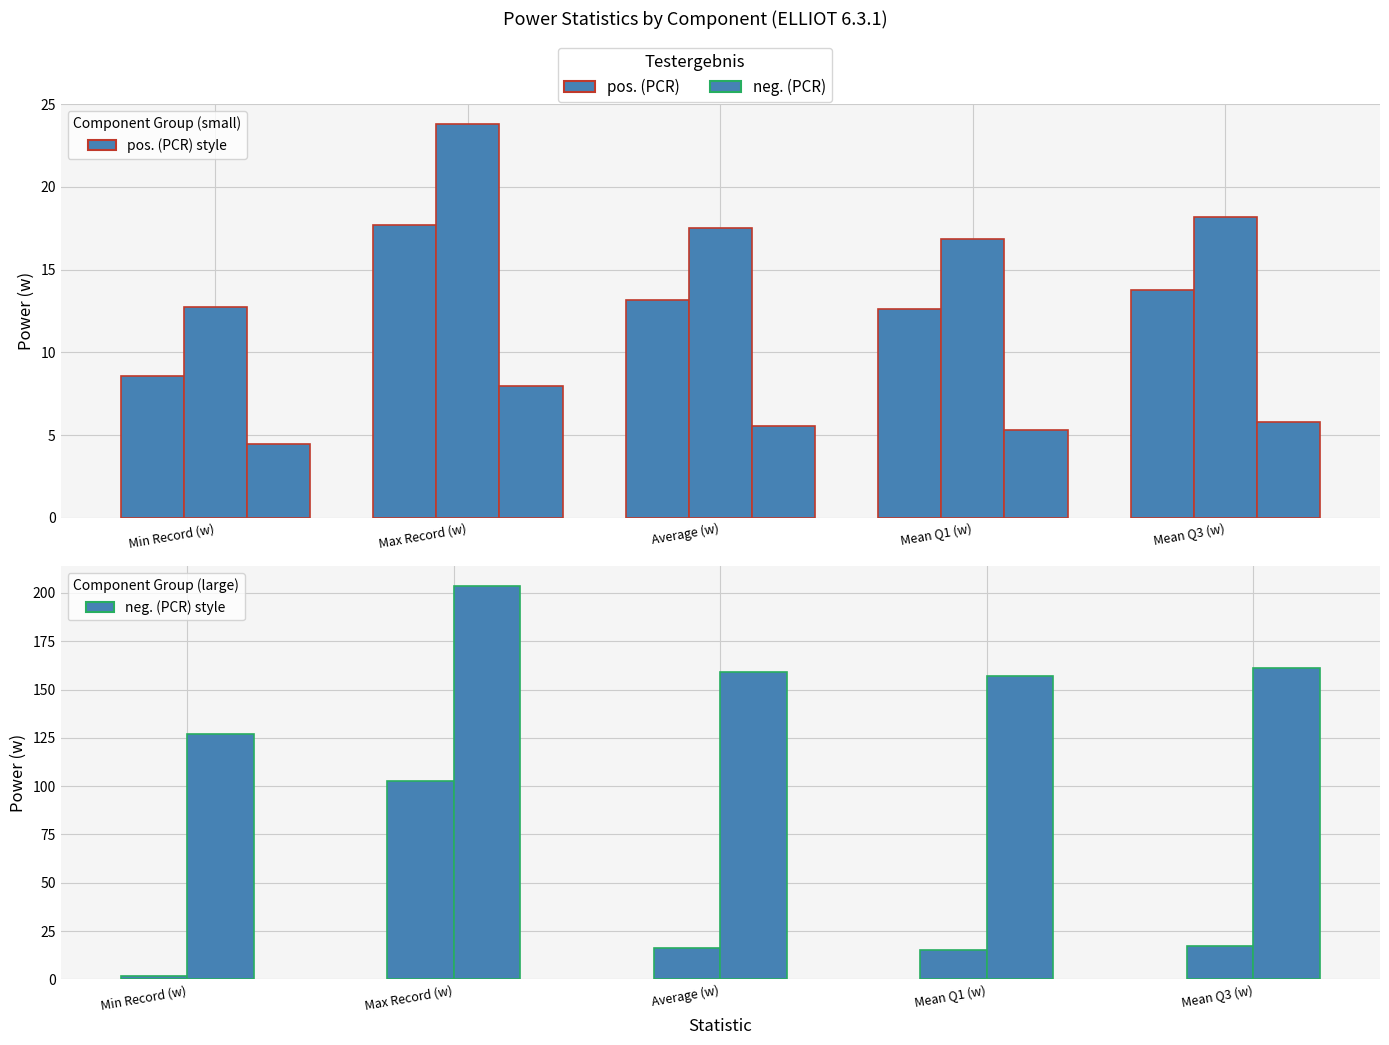

How many values in the Processor series exceed 16?

3